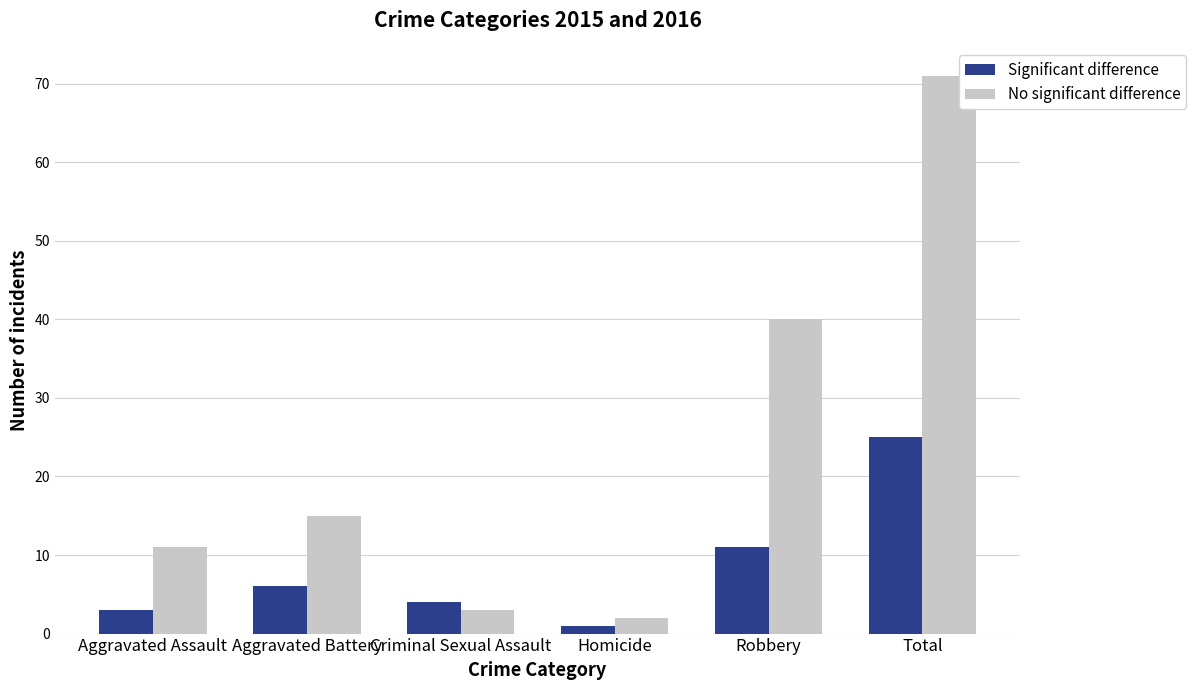

How many data points does each series have?

6